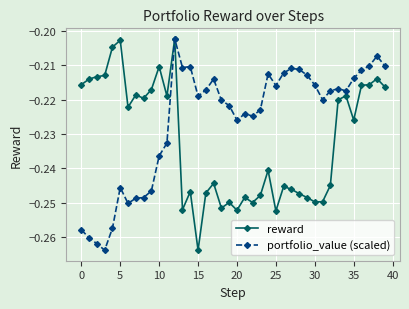

True or false: portfolio_value (scaled) has more than 1 points higher than both neighbors.

True